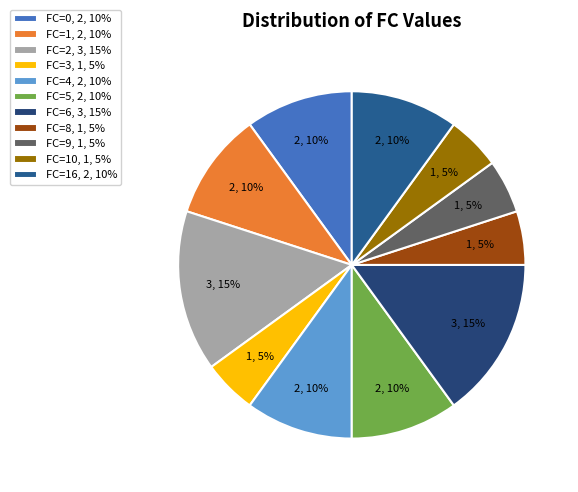

Is there any slice that represents more than half of the pie?

No